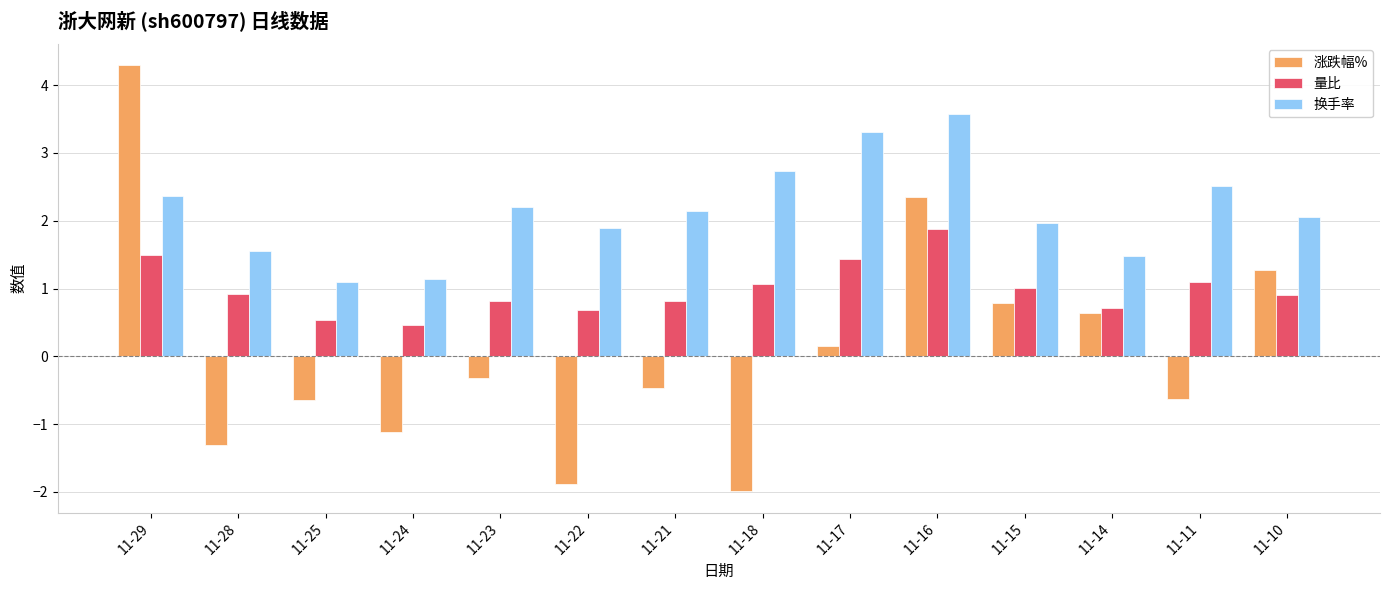

What is the maximum value shown in the chart?

4.3